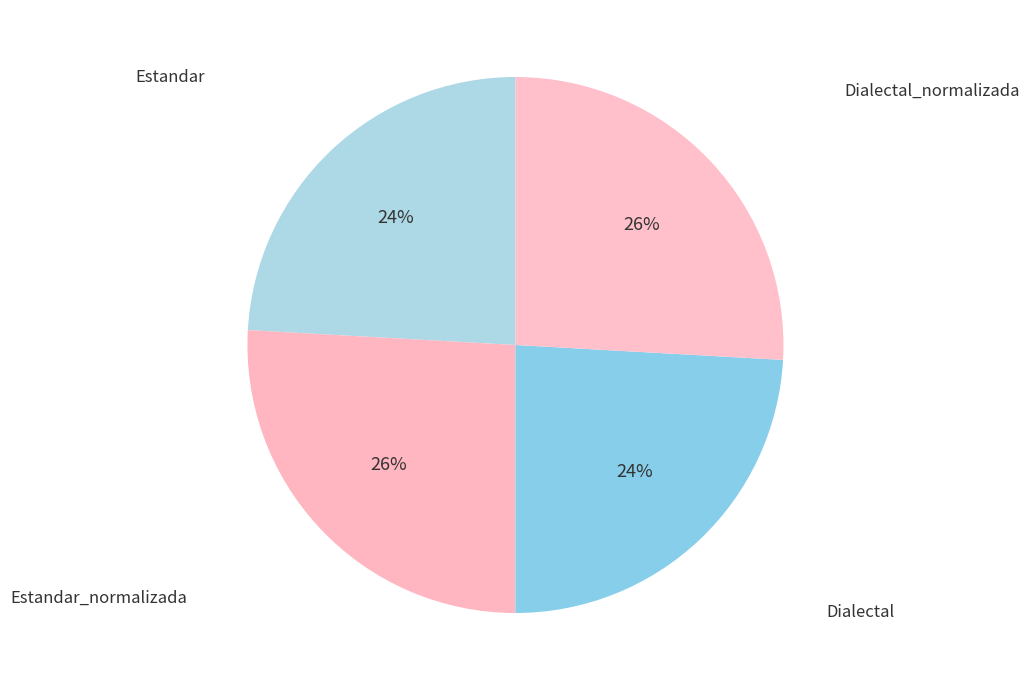

Count the number of slices in the pie.

4